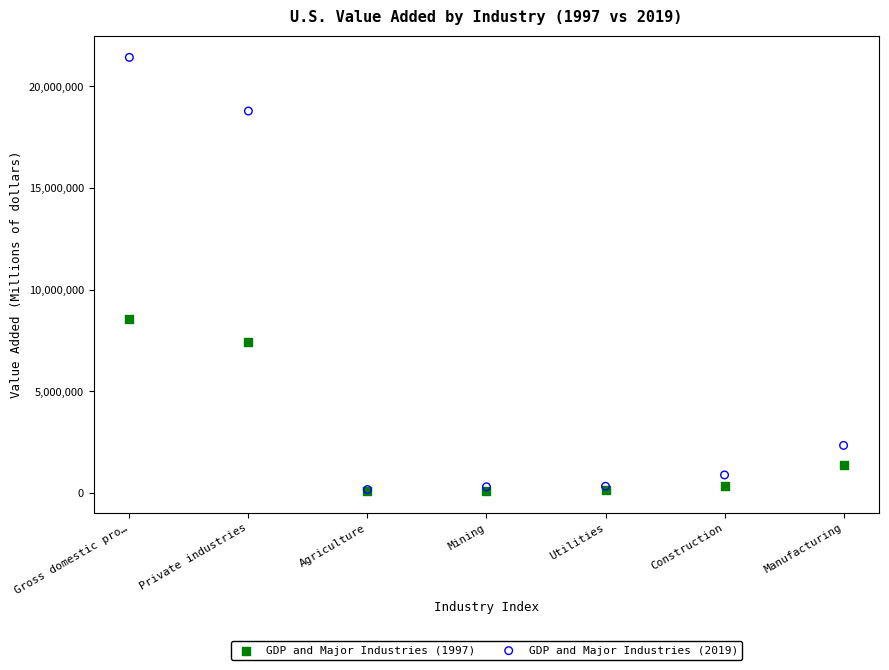

Which series contains the highest Y value?

GDP and Major Industries (2019)